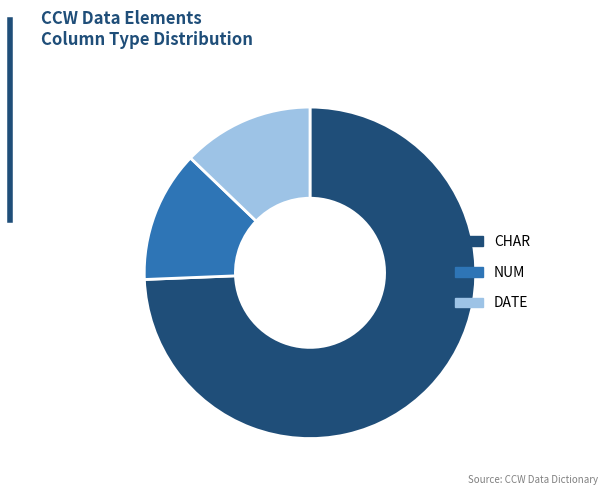

Does any single category account for the majority?

Yes